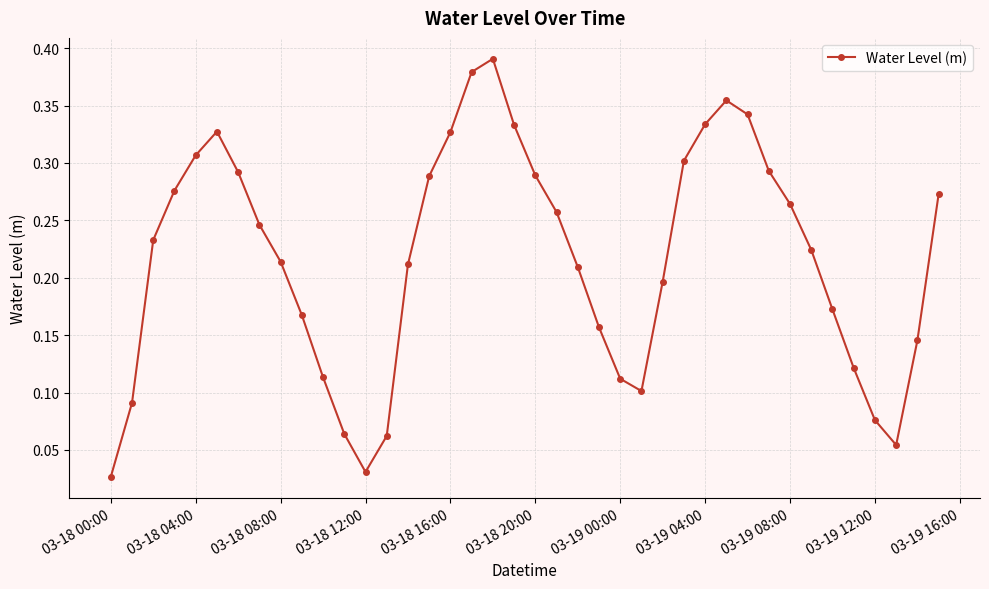

How many interior local valleys (lower than both neighbors) does the data have?

3